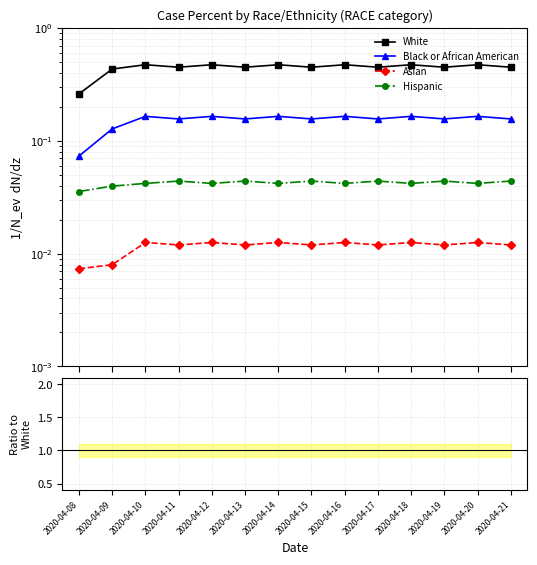

True or false: Asian and Hispanic cross at least once.

False